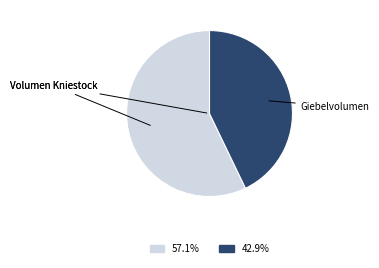

Is there a majority slice in this chart?

Yes